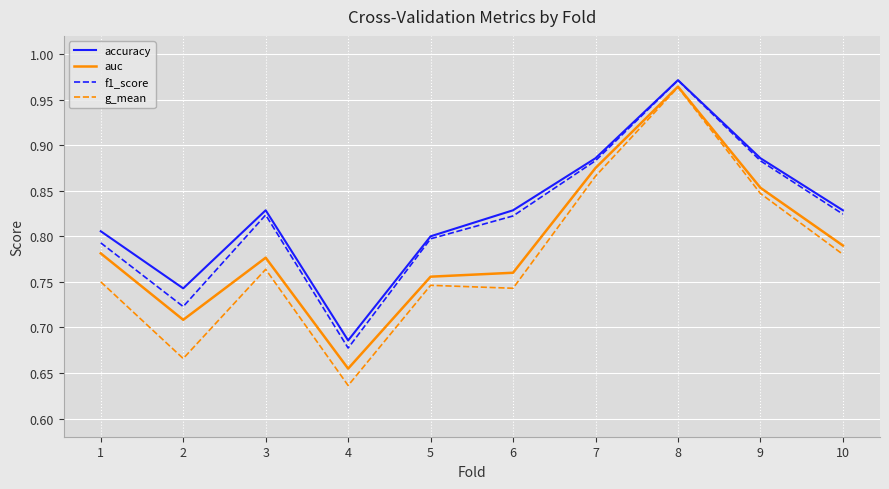

Which category has the lowest value in the accuracy series?

4